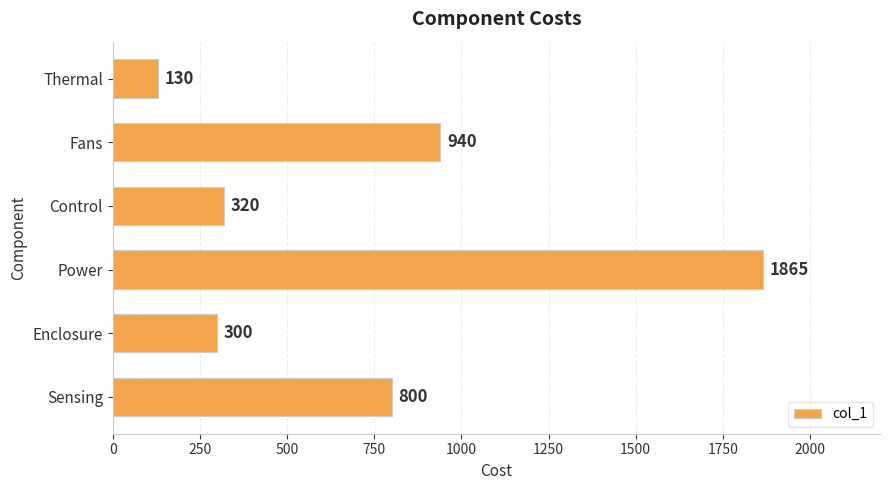

Reading bottom to top, transcribe all the data shown in this chart.

800	300	1865	320	940	130